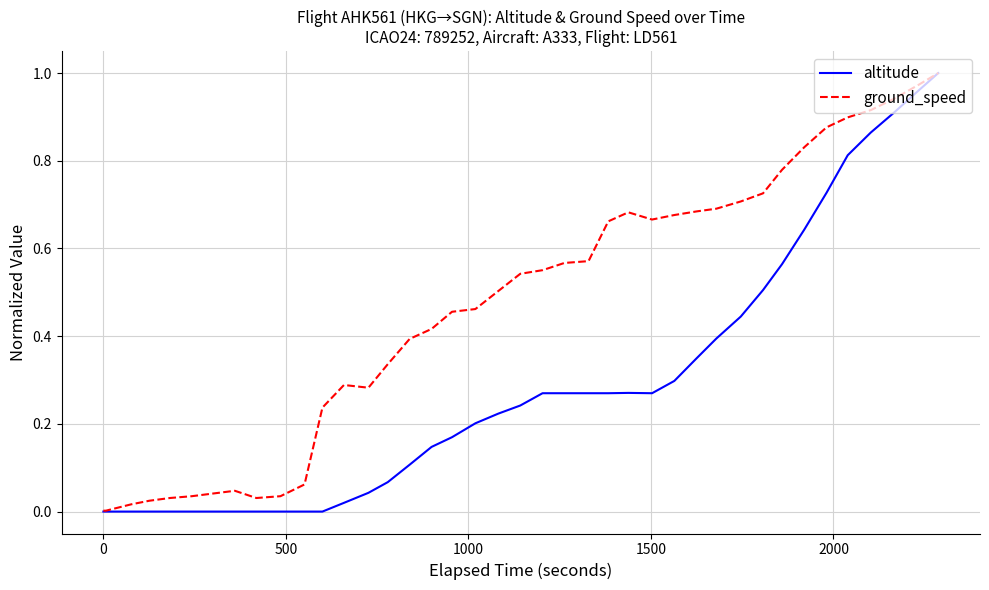

Which series has the largest total across all categories?

ground_speed